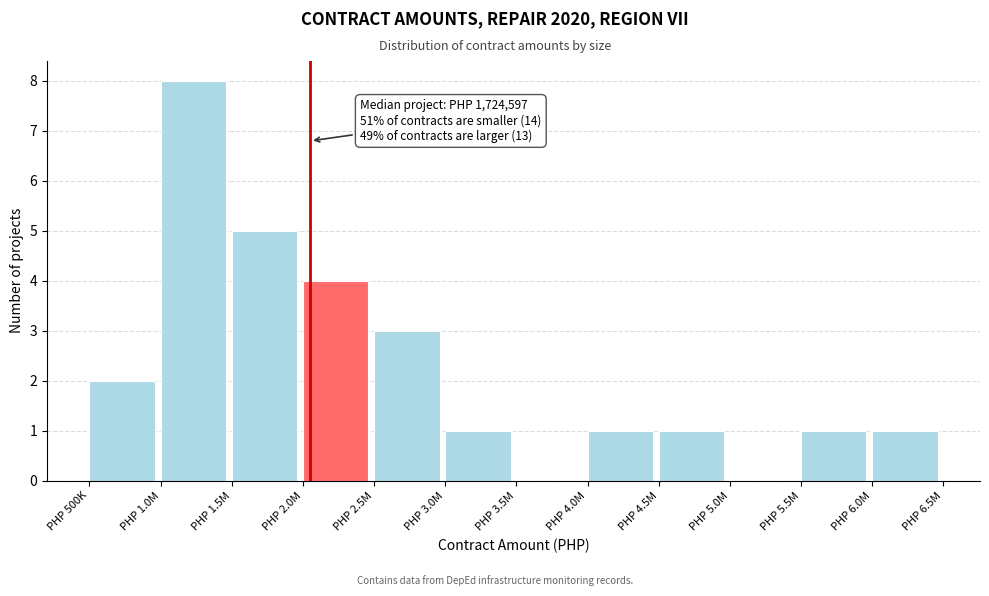

Reading left to right, transcribe all the data shown in this chart.

PHP 500K=2	PHP 1.0M=8	PHP 1.5M=5	PHP 2.0M=4	PHP 2.5M=3	PHP 3.0M=1	PHP 3.5M=0	PHP 4.0M=1	PHP 4.5M=1	PHP 5.0M=0	PHP 5.5M=1	PHP 6.0M=1